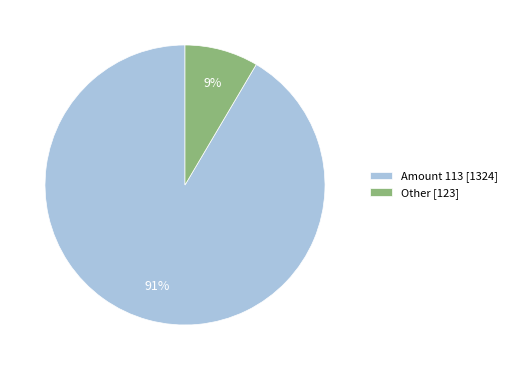

How many segments does this pie chart have?

2